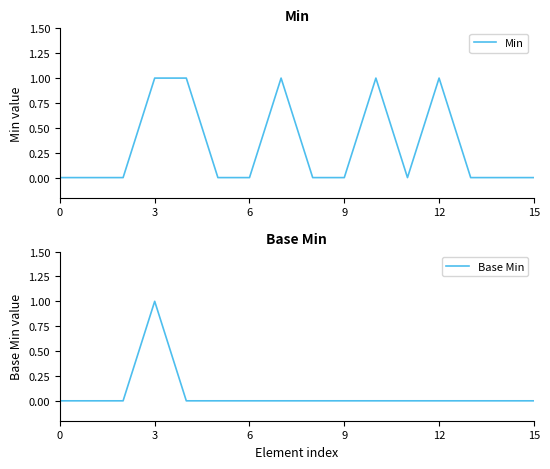

Rank the series by their maximum value, from lowest to highest.

Min, Base Min